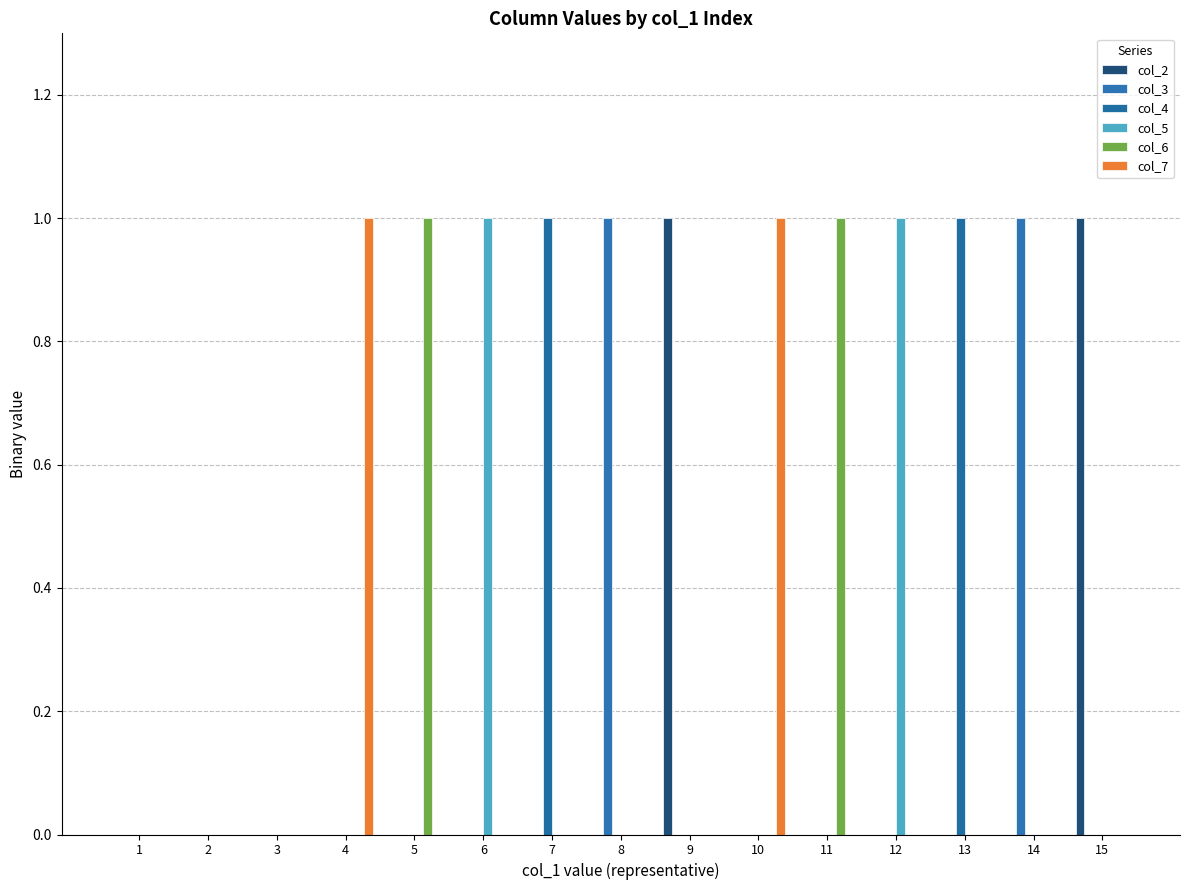

Count the number of categories in the chart.

15